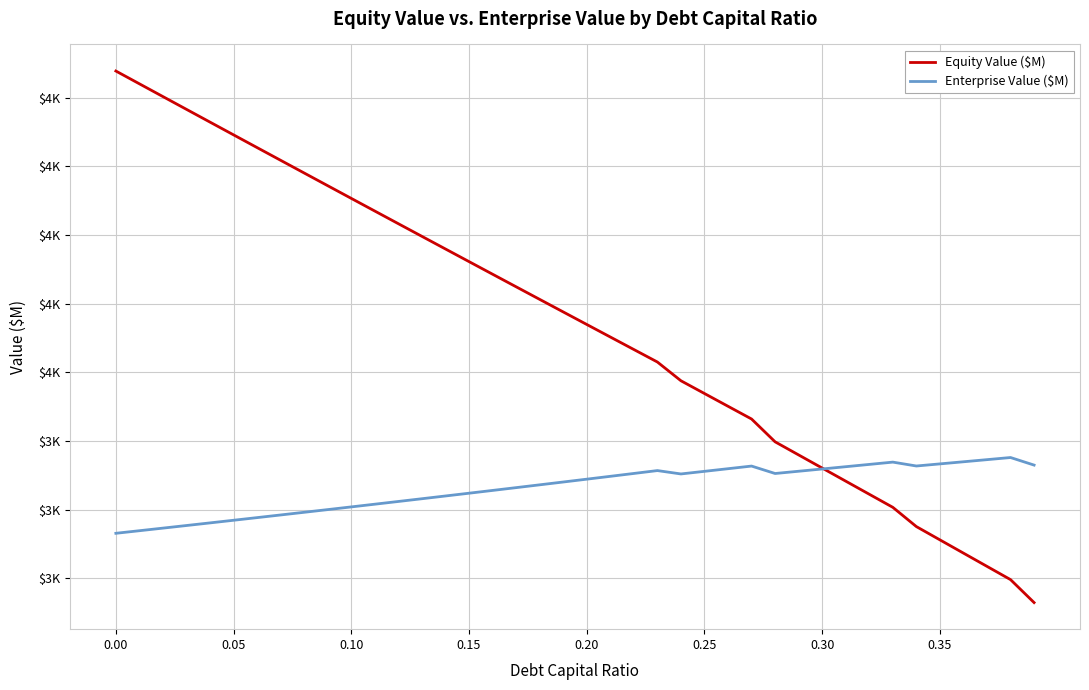

Which series ends up on top after the final intersection of Enterprise Value ($M) and Equity Value ($M)?

Enterprise Value ($M)